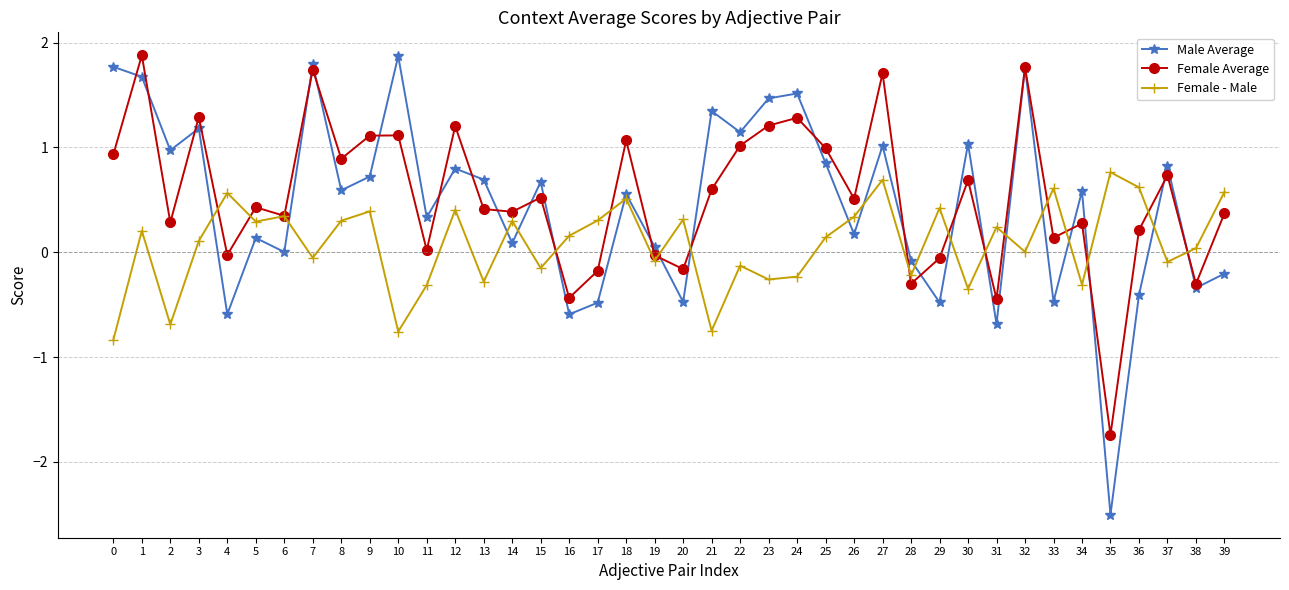

Which series changed the most between 12 and 15?

Female Average